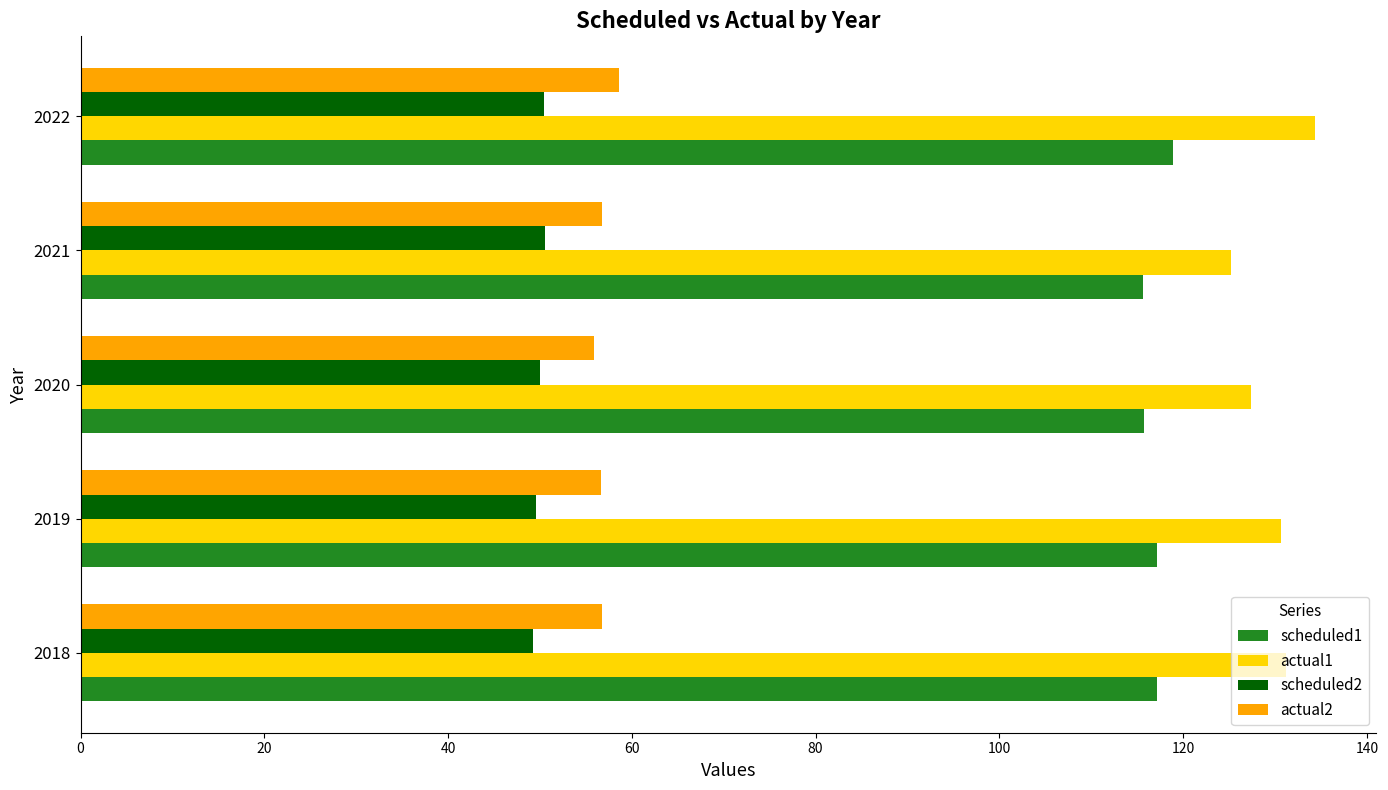

True or false: scheduled2 has a value of 49.6 at 2019.

True